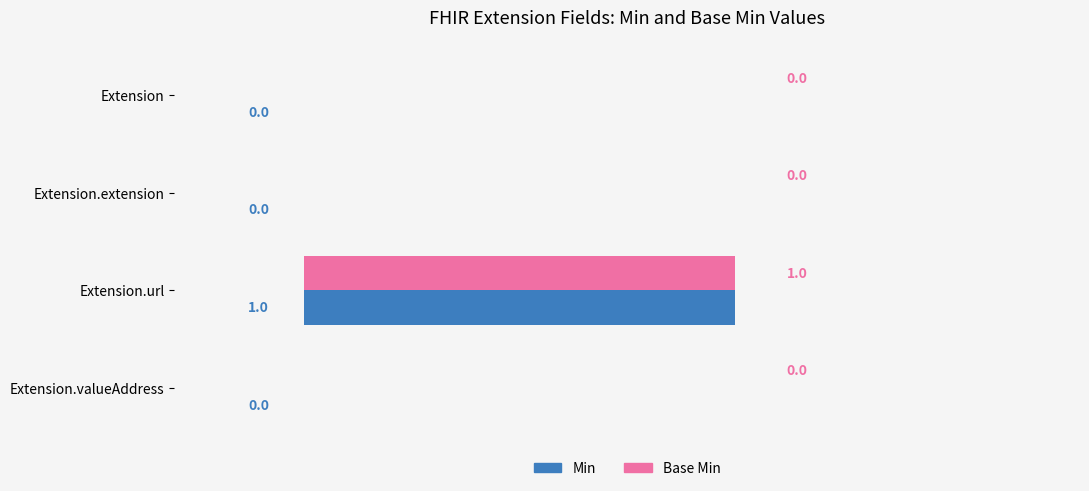

At which category is the sum across all series the highest?

Extension.url